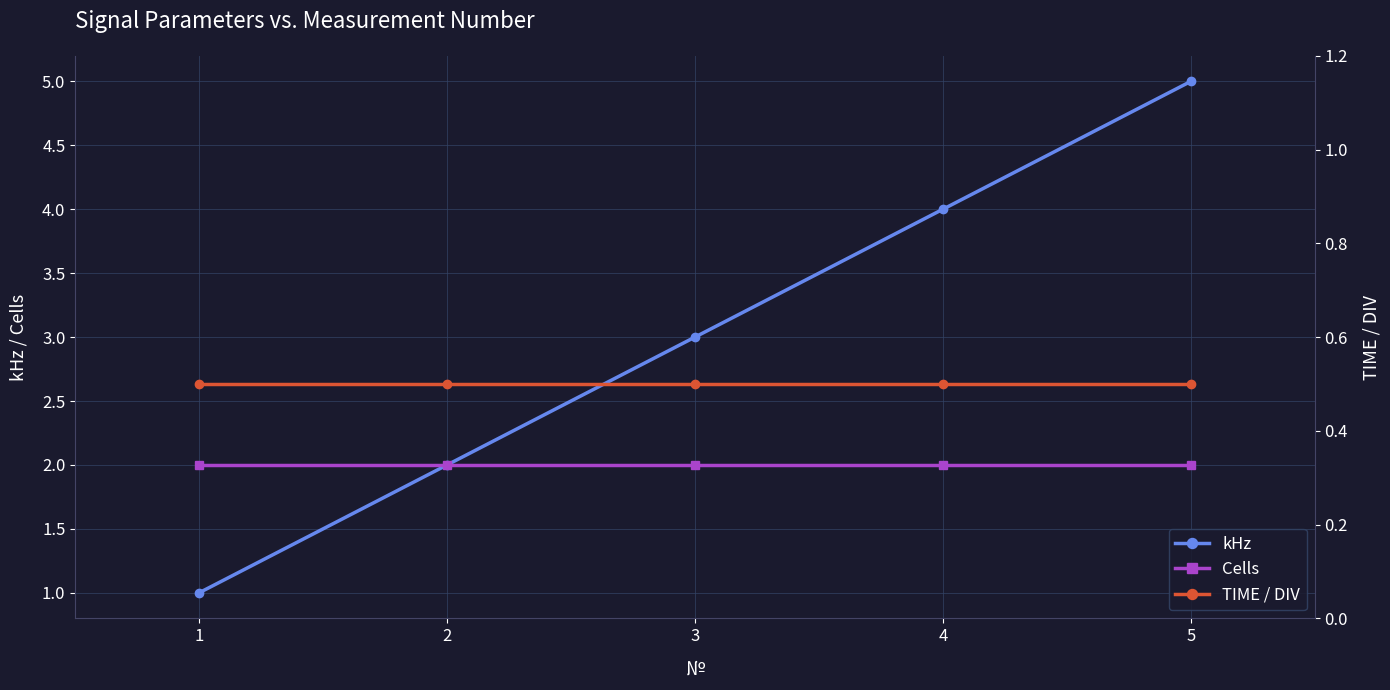

True or false: kHz and TIME / DIV intersect in this chart.

False